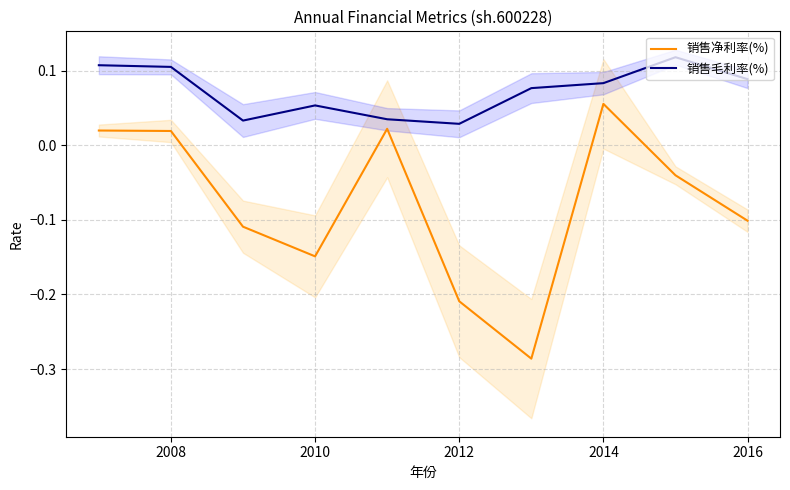

True or false: 销售毛利率(%) and 销售净利率(%) intersect in this chart.

False